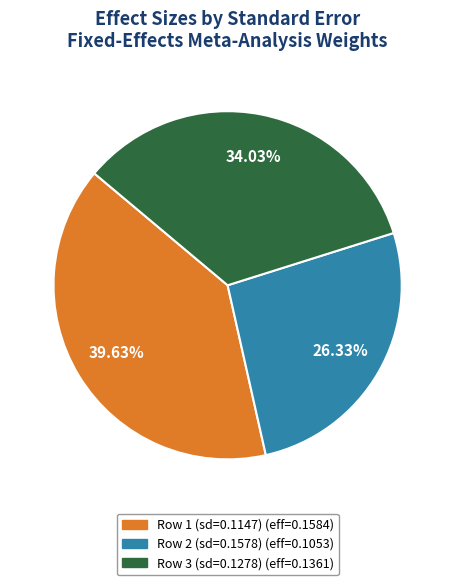

Does any single category account for the majority?

No